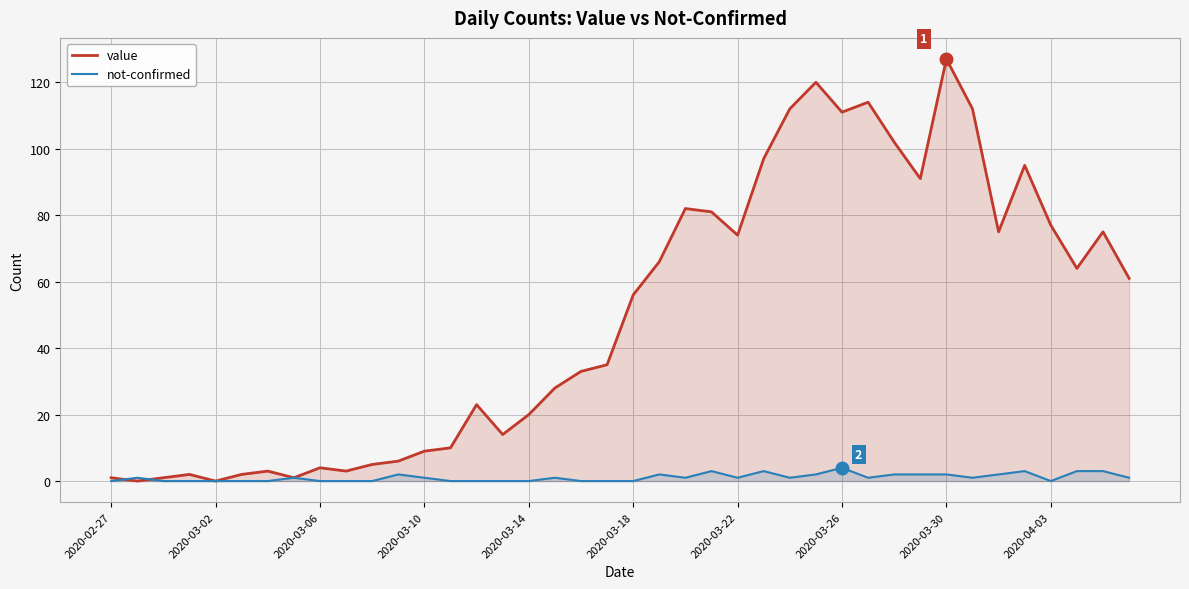

True or false: value and not-confirmed intersect in this chart.

True